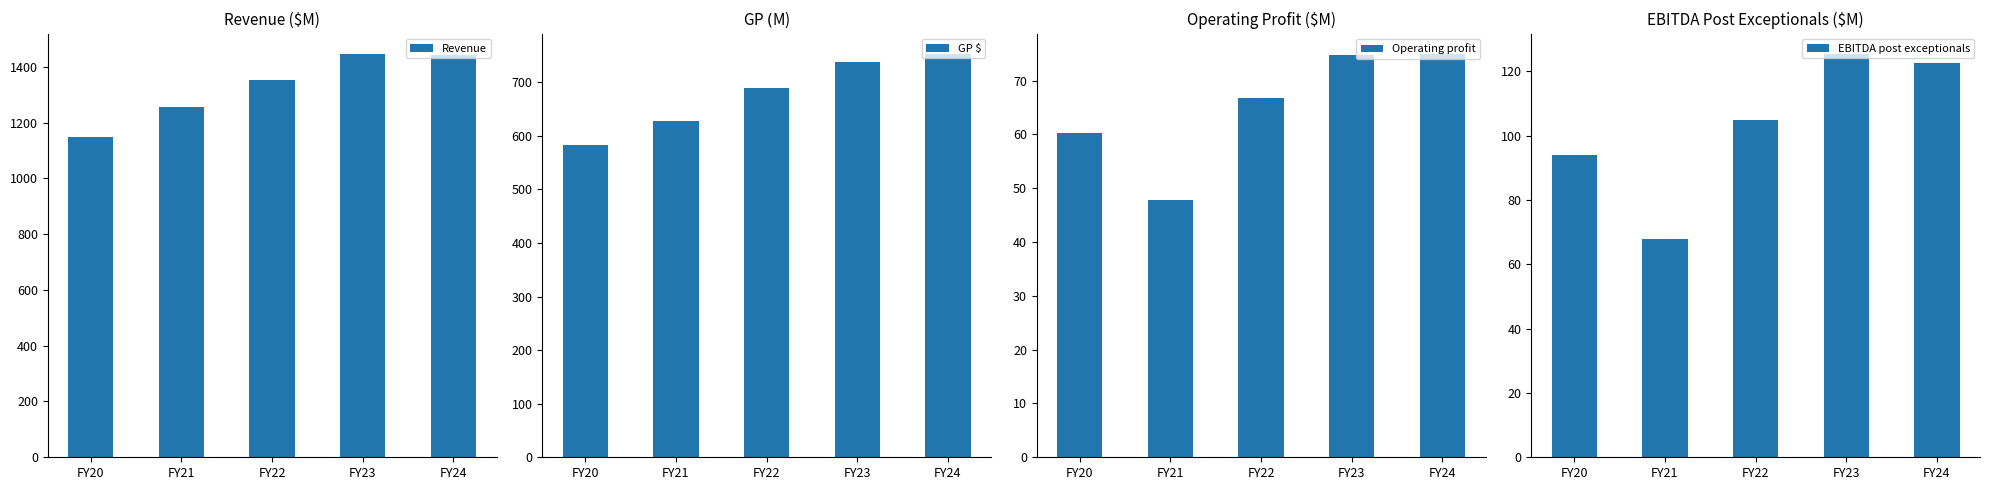

What is the difference between the highest and lowest values at FY23?

1372.3